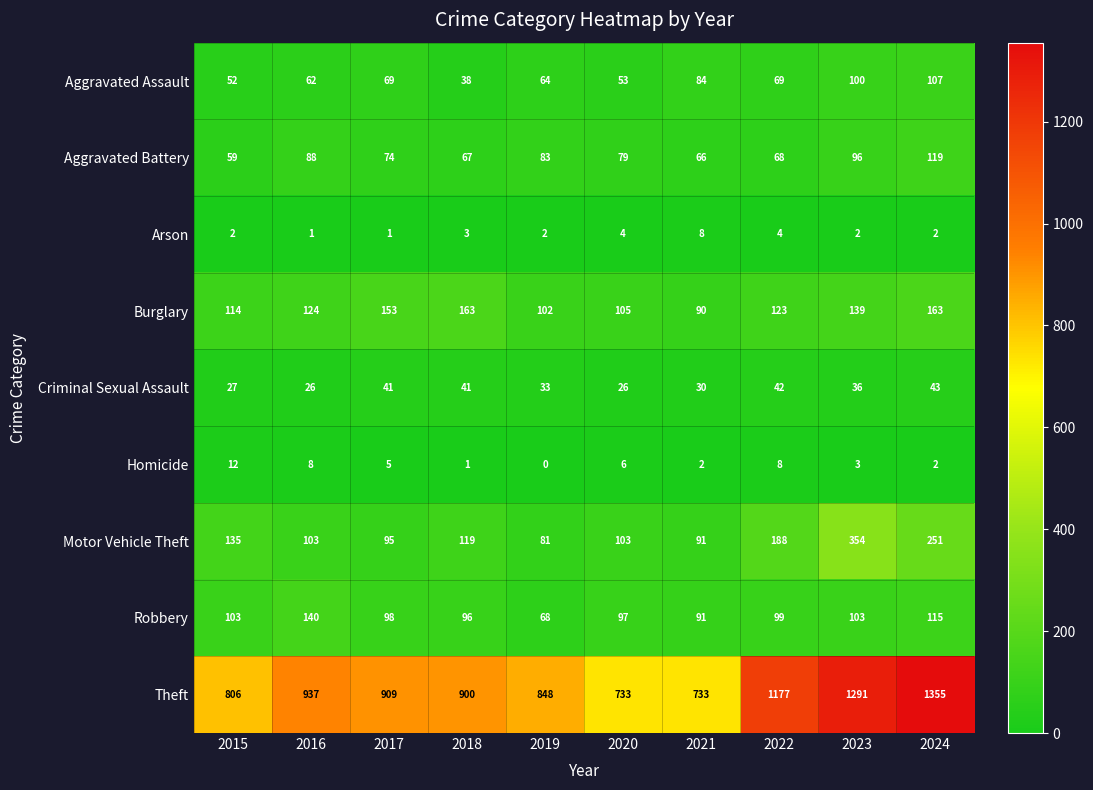

What is the difference between the Arson values at 2021 and 2016?

7